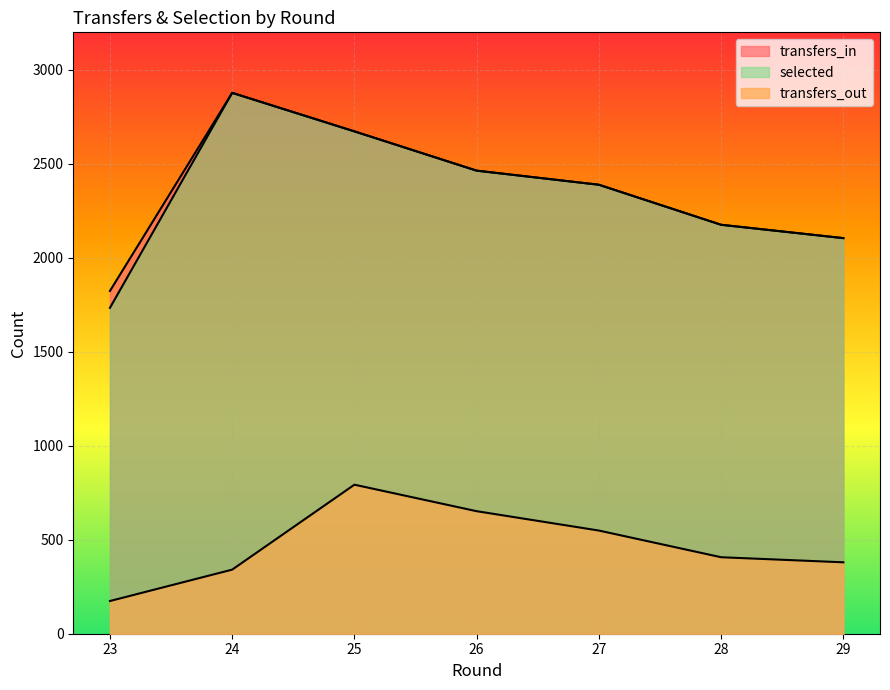

How many series are shown in this chart?

3